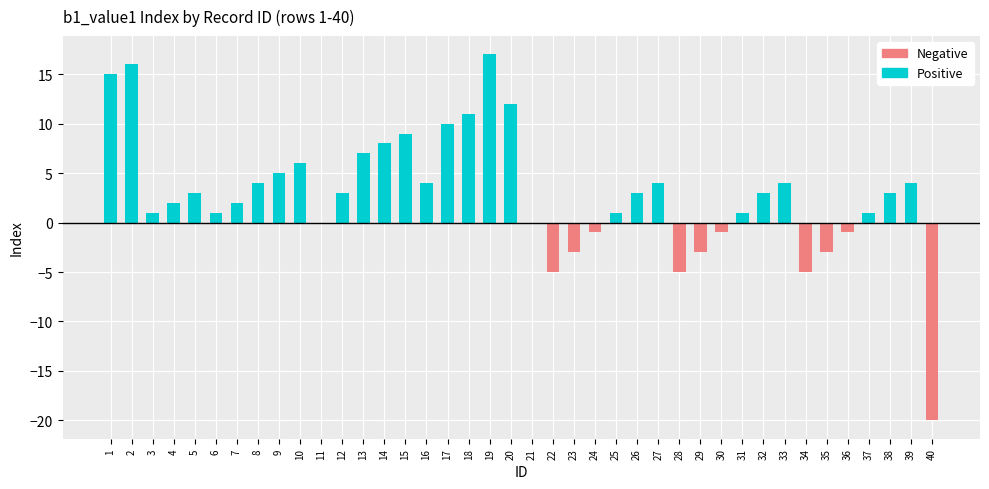

The Negative series shows -8 at 18. True or false?

False